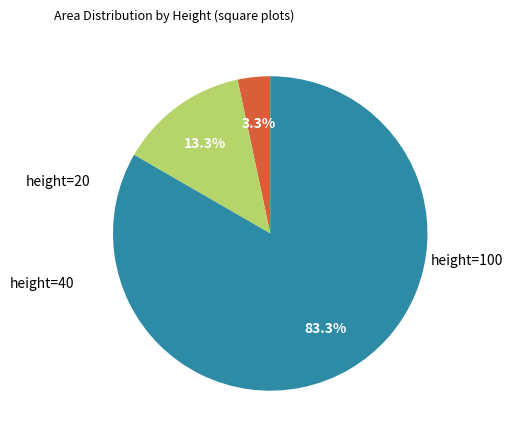

Is there a majority slice in this chart?

Yes